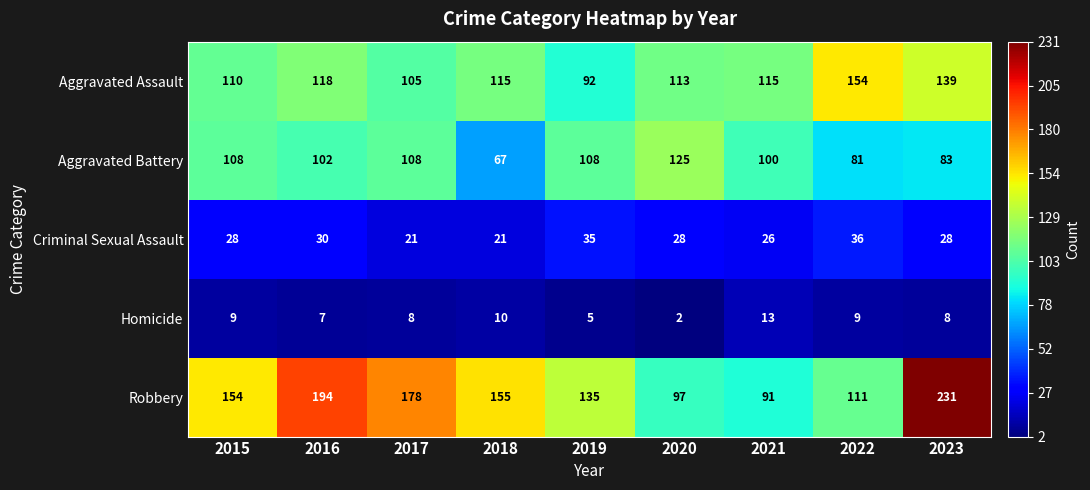

What is the greatest value displayed?

231